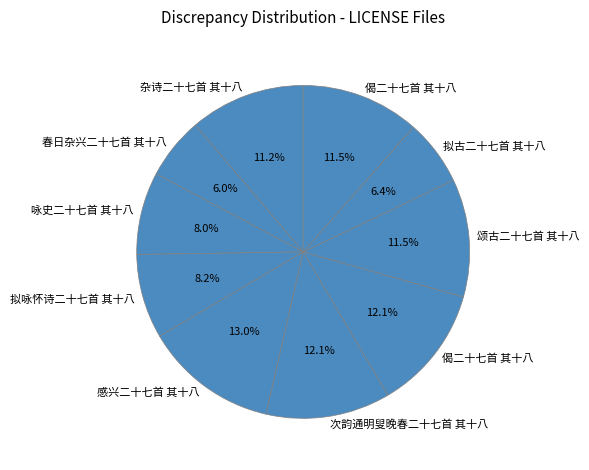

Is there any slice that represents more than half of the pie?

No